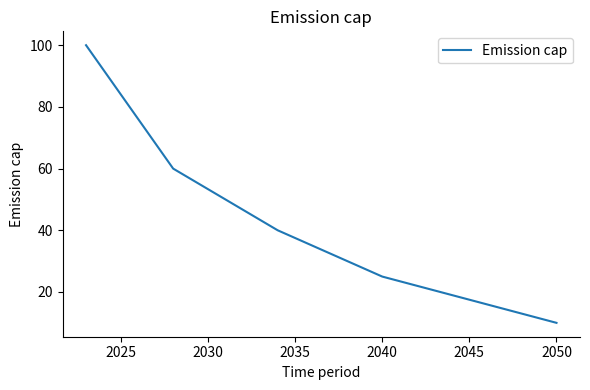

What is the greatest value displayed?

100